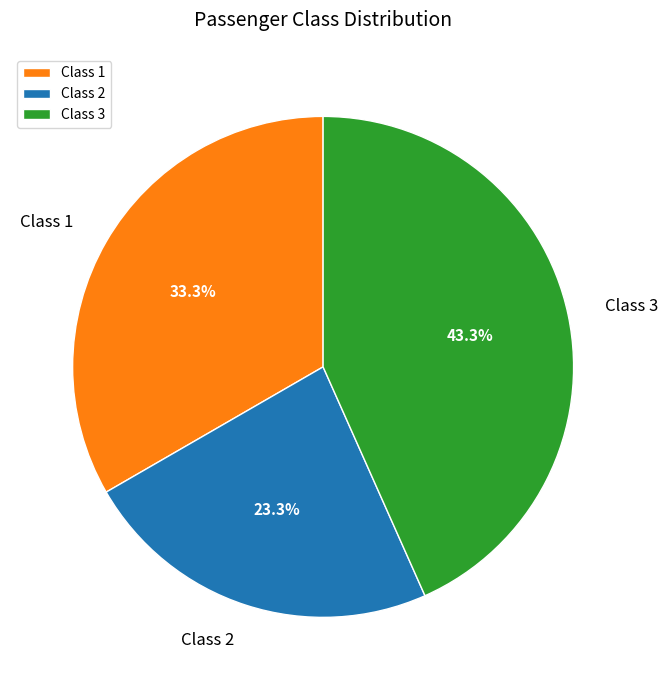

Approximately how many times larger is the value at Class 1 compared to Class 2?

1.4